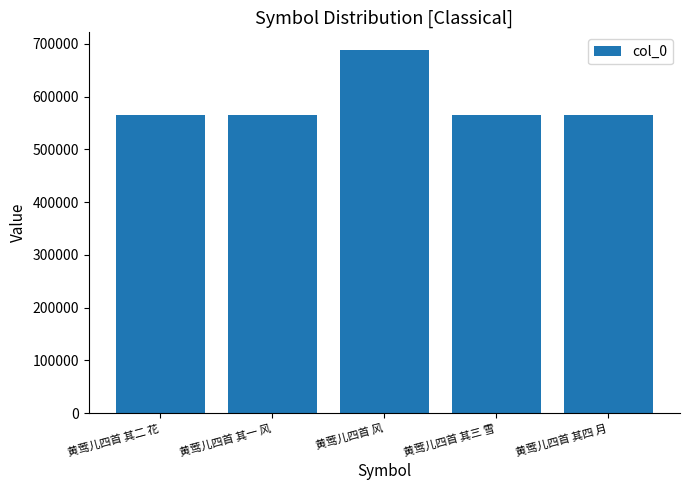

What is the average value?

589745